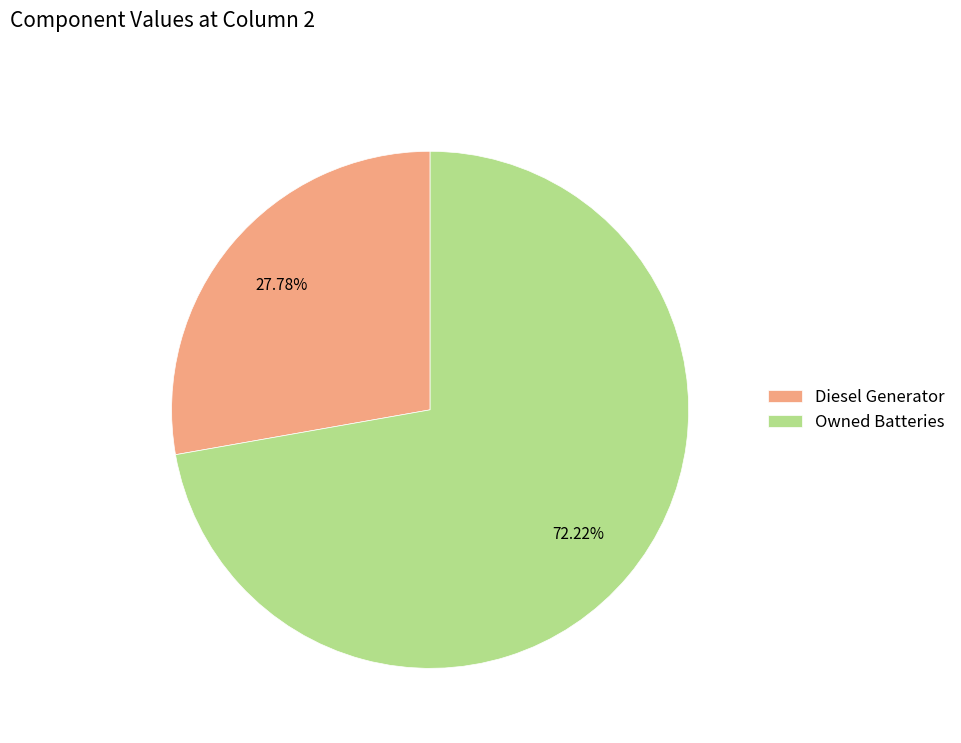

What percentage is NOT represented by Diesel Generator?

72.2%